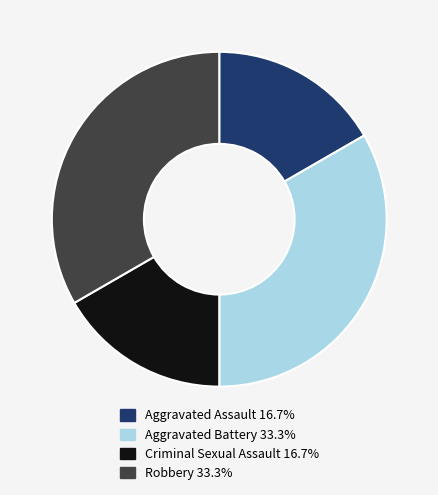

How many slices are in this pie chart?

4